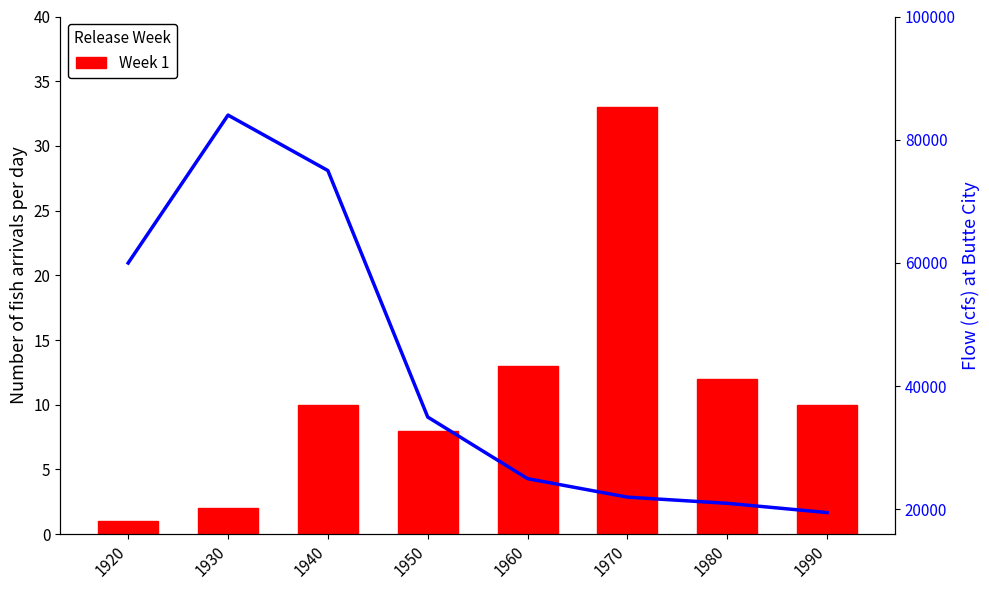

What is the smallest value displayed?

1